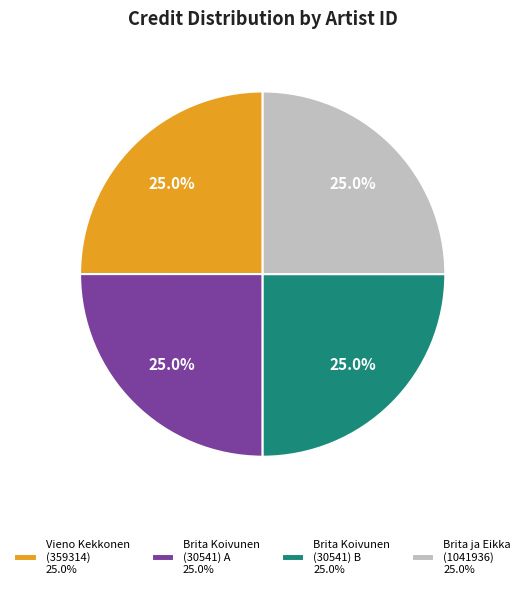

What percentage is NOT represented by Brita Koivunen (30541) B 25.0%?

75.0%